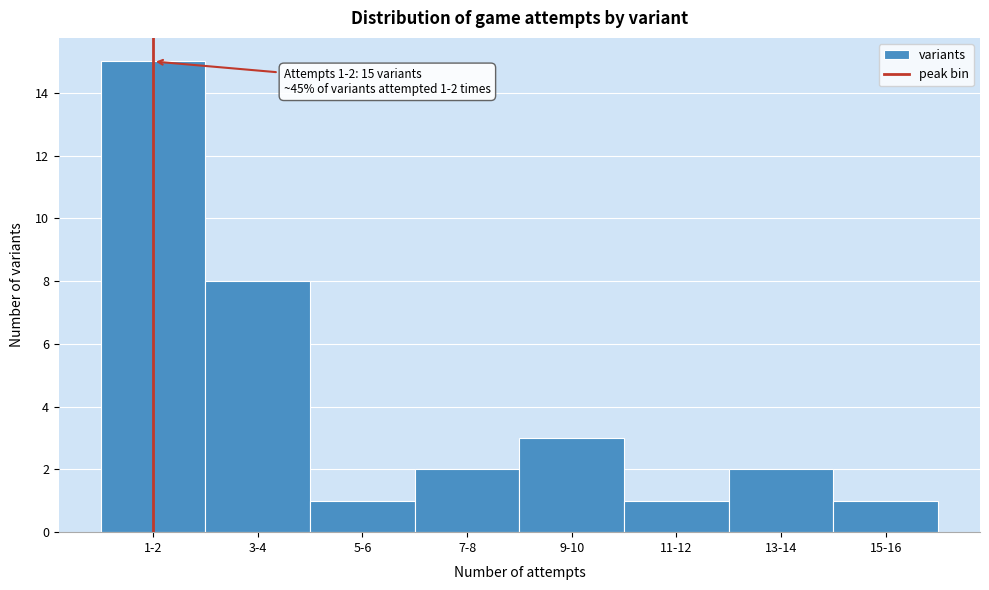

Reading left to right, what are all the values shown in this chart?

1-2=15	3-4=8	5-6=1	7-8=2	9-10=3	11-12=1	13-14=2	15-16=1